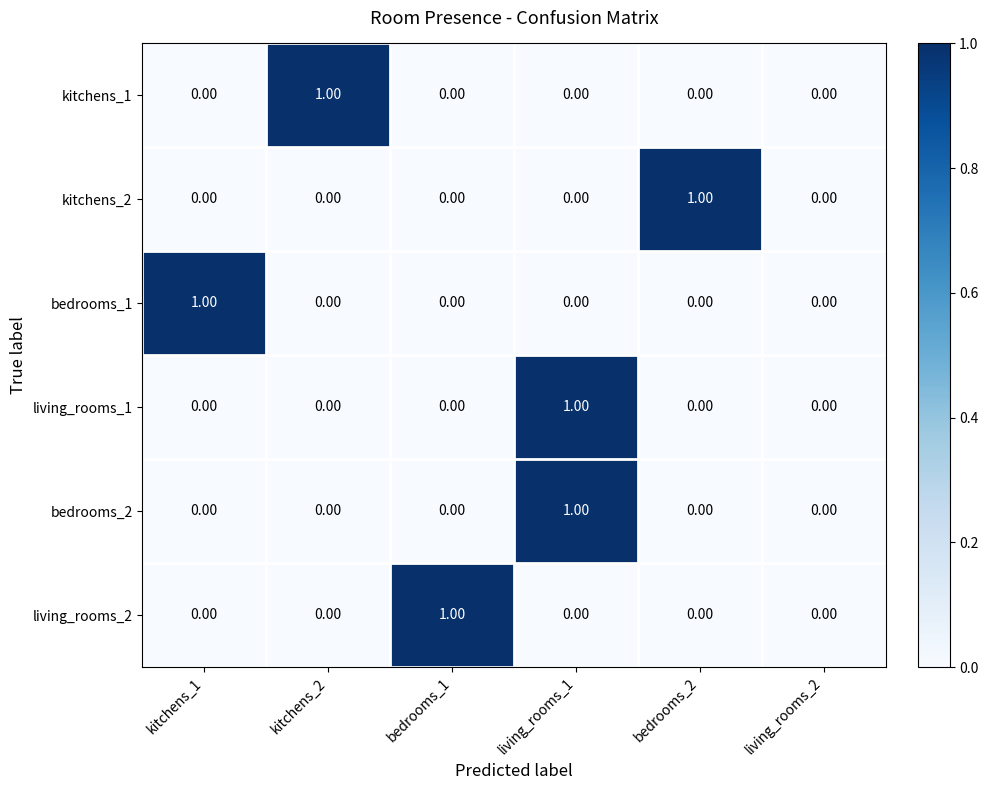

Is the value of living_rooms_2 at kitchens_2 greater than the value of kitchens_1 at kitchens_2?

No